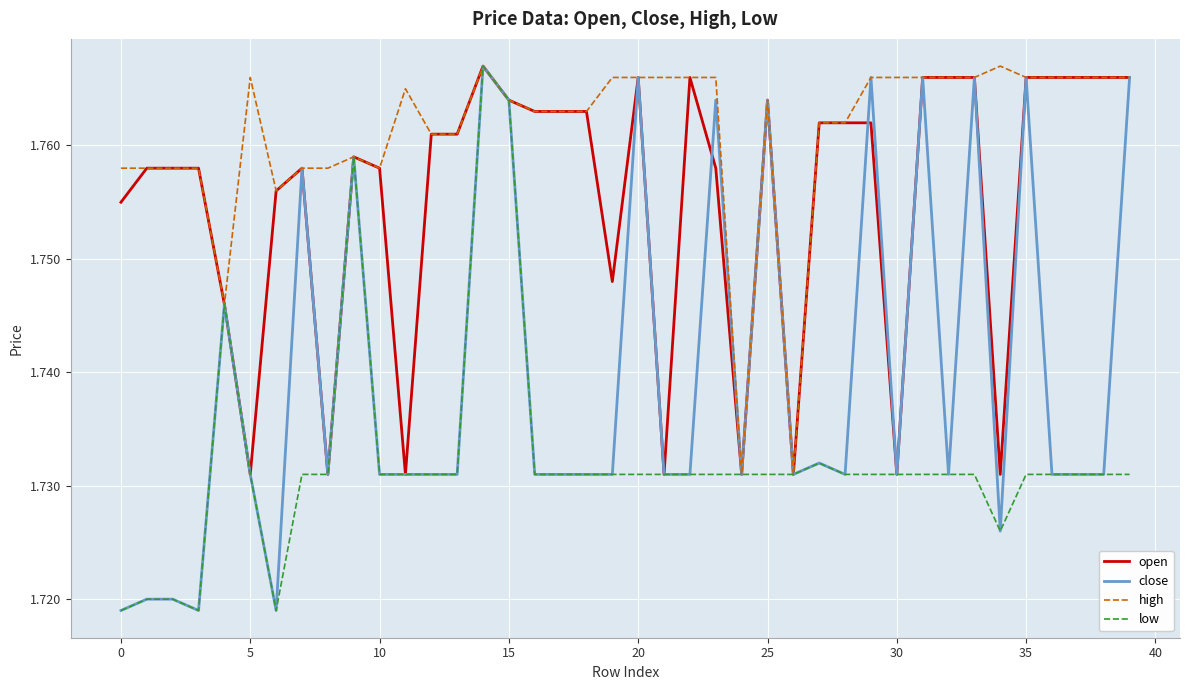

At how many categories does at least one series exceed 1?

40